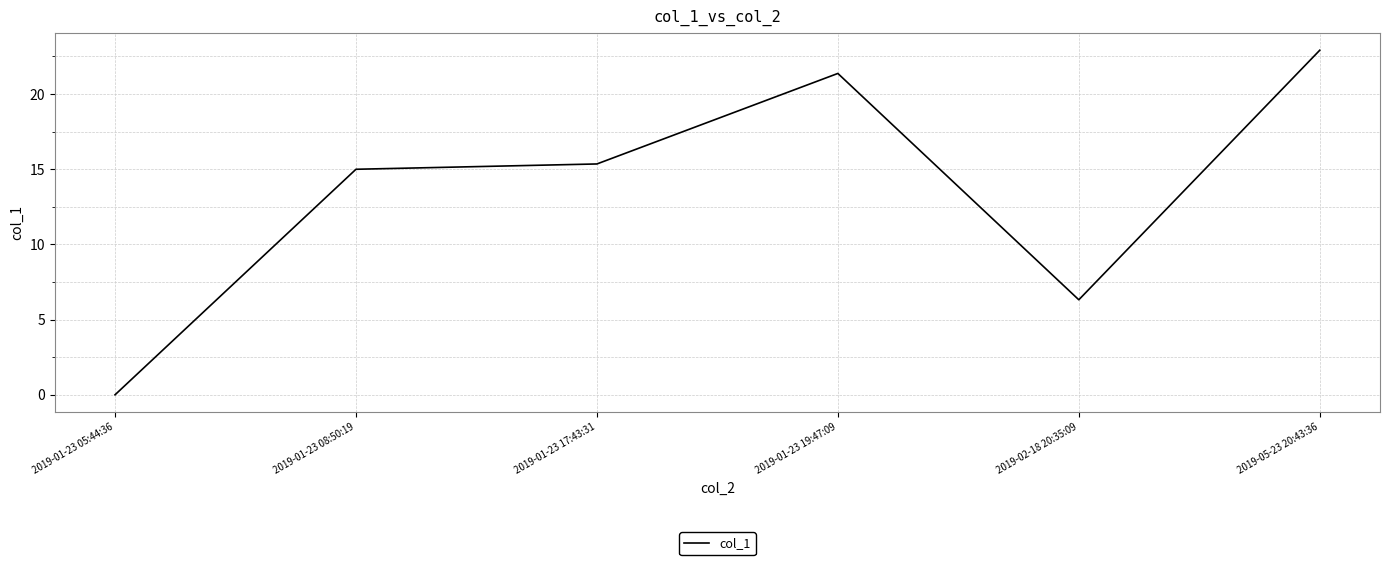

Does the chart have visible grid lines?

Yes